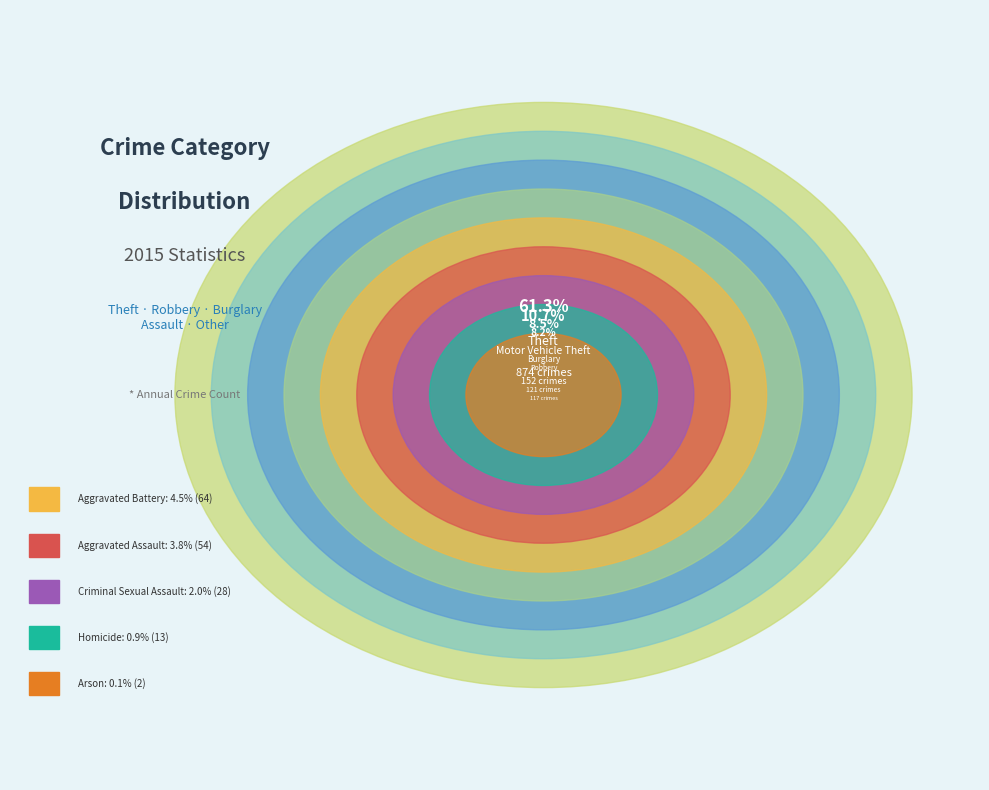

Which slice is the smallest?

Arson